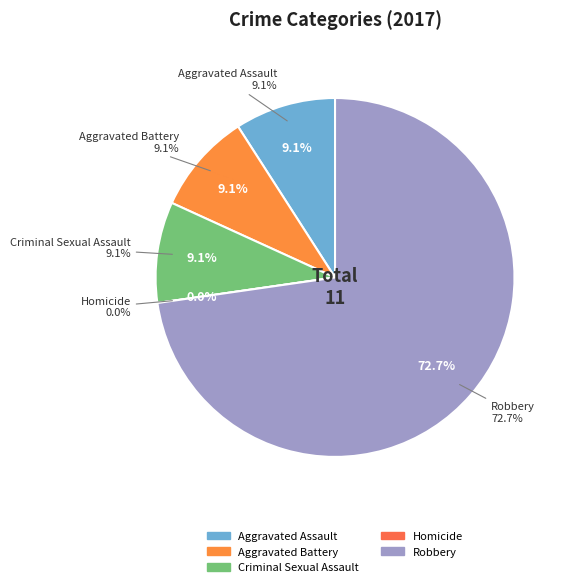

How many segments does this pie chart have?

5